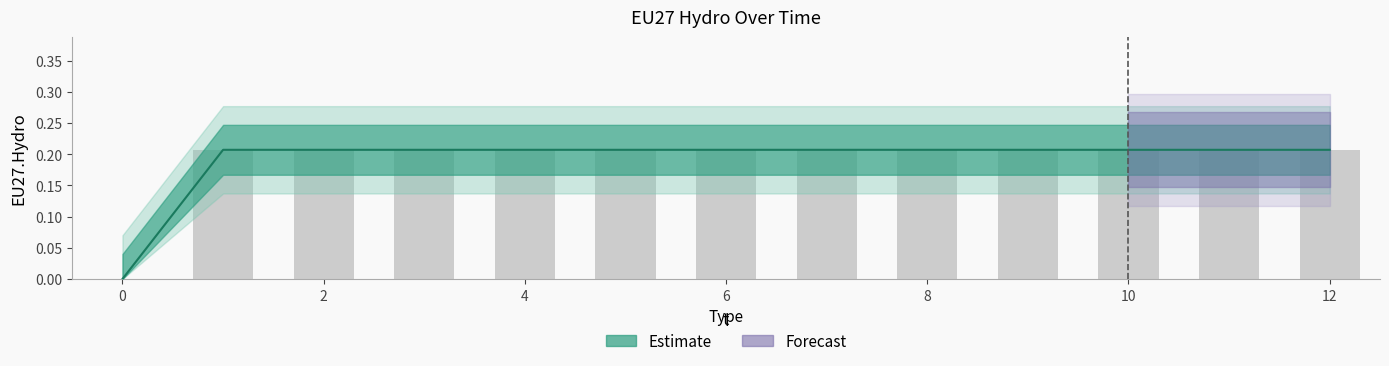

Does the chart contain any negative values?

No